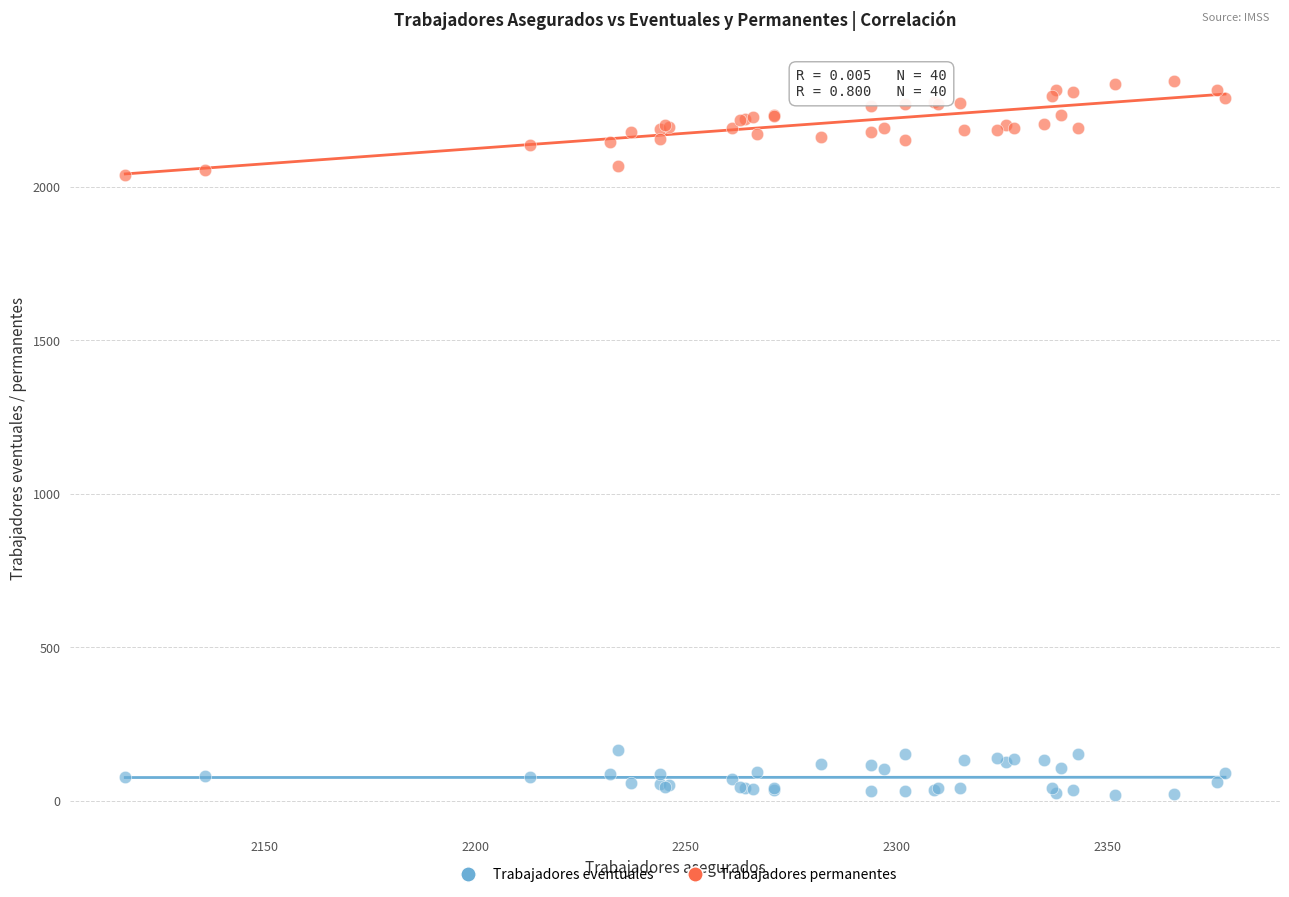

Which series reaches the minimum Y coordinate?

Trabajadores eventuales